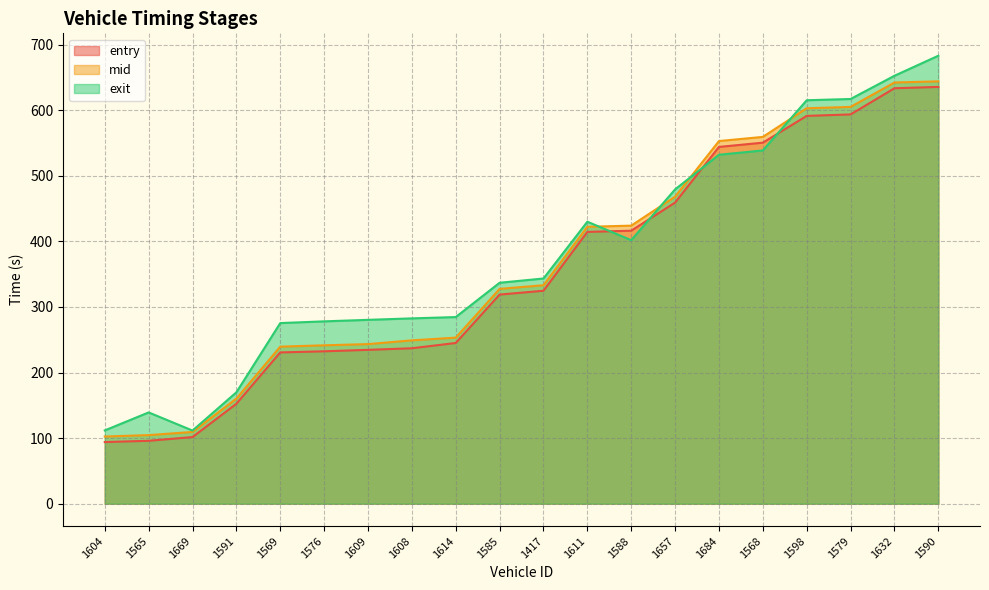

What is the label of the 16th point from the right?

1569